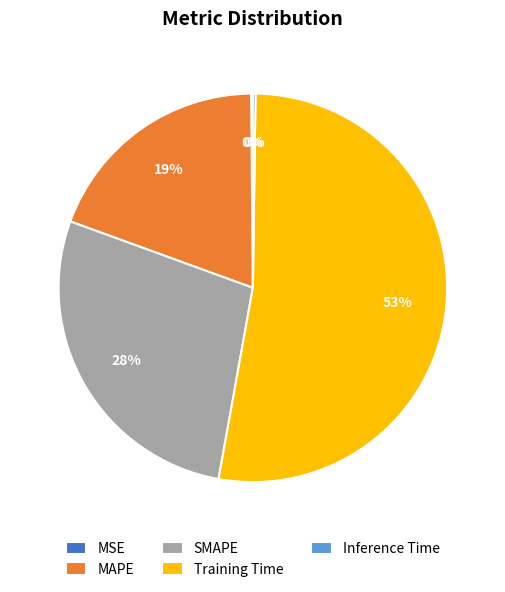

Does any single category account for the majority?

Yes